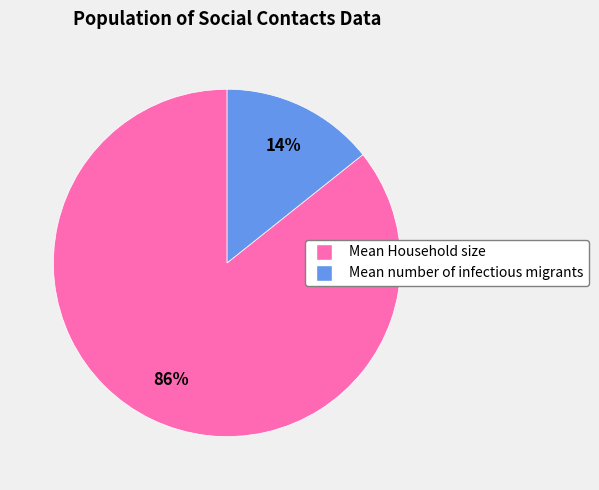

Does Mean number of infectious migrants account for over 50% of the chart?

No